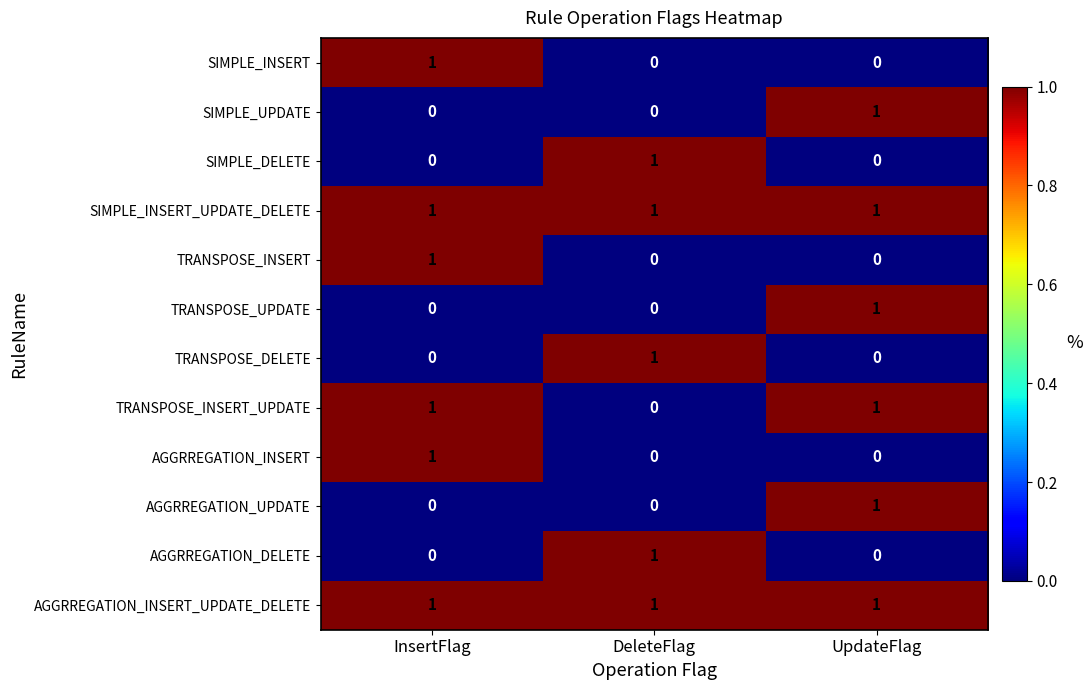

Which category has the lowest value in the TRANSPOSE_INSERT_UPDATE series?

DeleteFlag